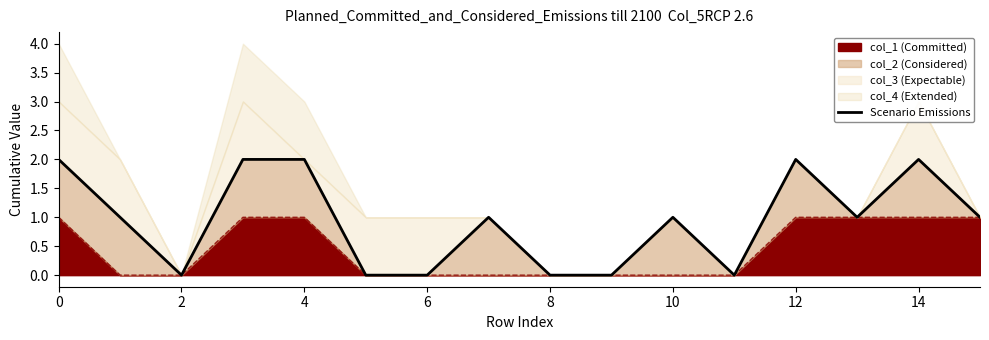

How many lines are shown in the chart?

1